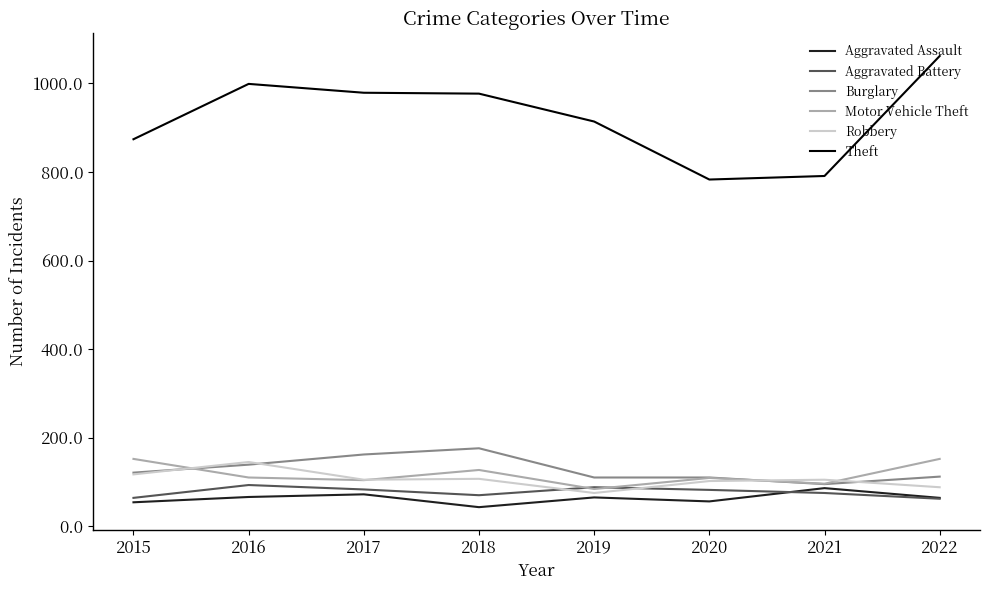

True or false: Motor Vehicle Theft has a value of 90 at 2022.

False